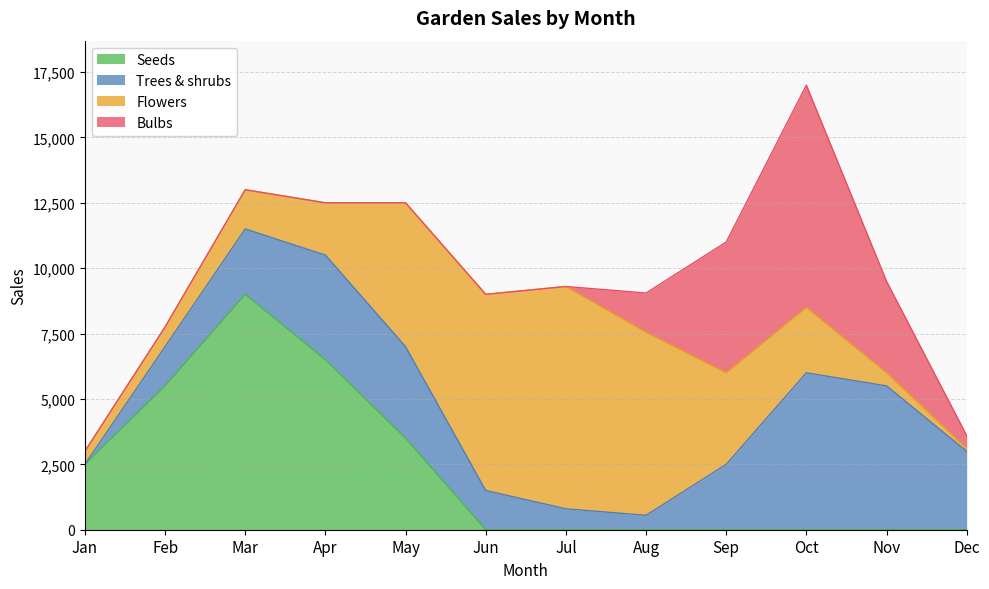

Reading left to right, transcribe all the data shown in this chart.

Bulbs: Jan=0	Feb=0	Mar=0	Apr=0	May=0	Jun=0	Jul=0	Aug=1500	Sep=5000	Oct=8500	Nov=3500	Dec=500
Seeds: Jan=2500	Feb=5500	Mar=9000	Apr=6500	May=3500	Jun=0	Jul=0	Aug=0	Sep=0	Oct=0	Nov=0	Dec=0
Flowers: Jan=500	Feb=750	Mar=1500	Apr=2000	May=5500	Jun=7500	Jul=8500	Aug=7000	Sep=3500	Oct=2500	Nov=500	Dec=100
Trees & shrubs: Jan=0	Feb=1500	Mar=2500	Apr=4000	May=3500	Jun=1500	Jul=800	Aug=550	Sep=2500	Oct=6000	Nov=5500	Dec=3000